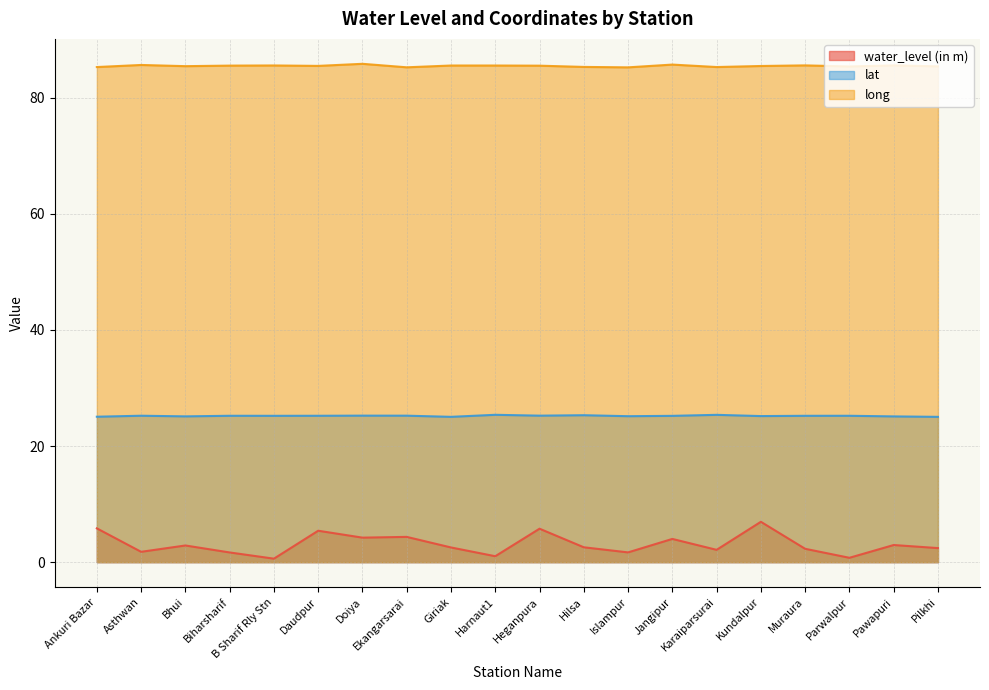

Is the value of lat at Doiya greater than the value of long at Pilkhi?

No